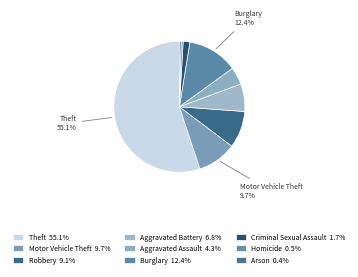

Rank the categories by value from highest to lowest.

Theft, Burglary, Motor Vehicle Theft, Robbery, Aggravated Battery, Aggravated Assault, Criminal Sexual Assault, Homicide, Arson